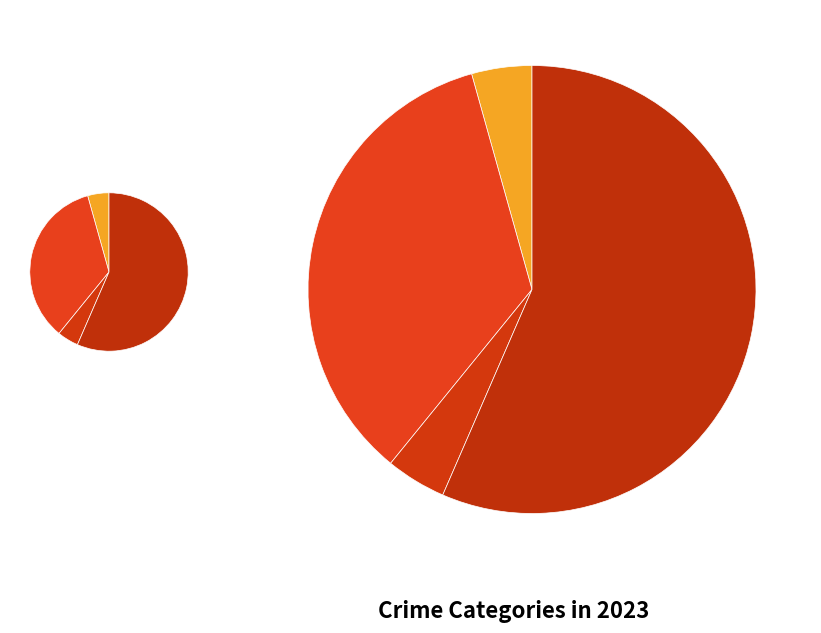

Combined, what portion of the pie is Criminal Sexual Assault and Aggravated Assault?

8.7%